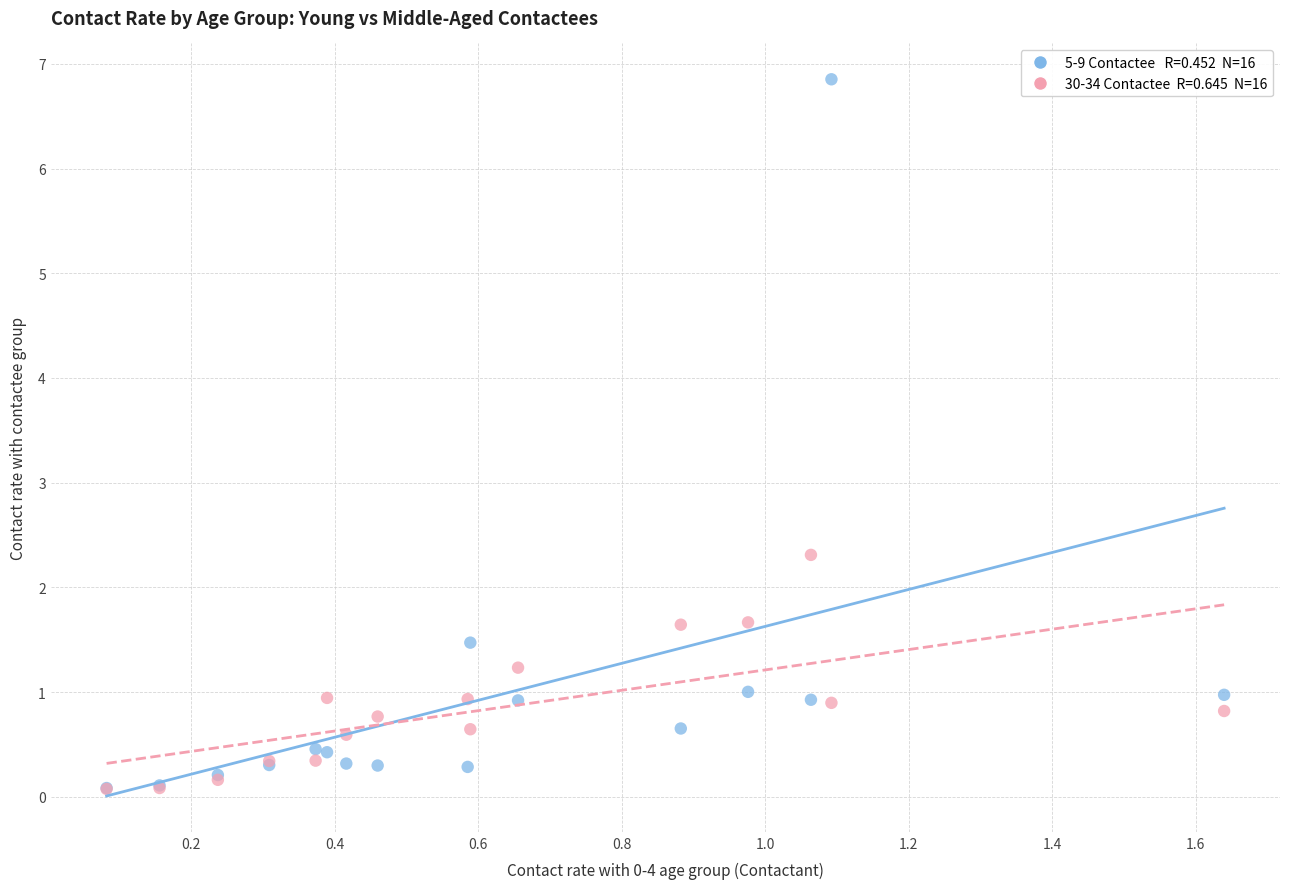

Across all series, what Y value is closest to 3?

2.3